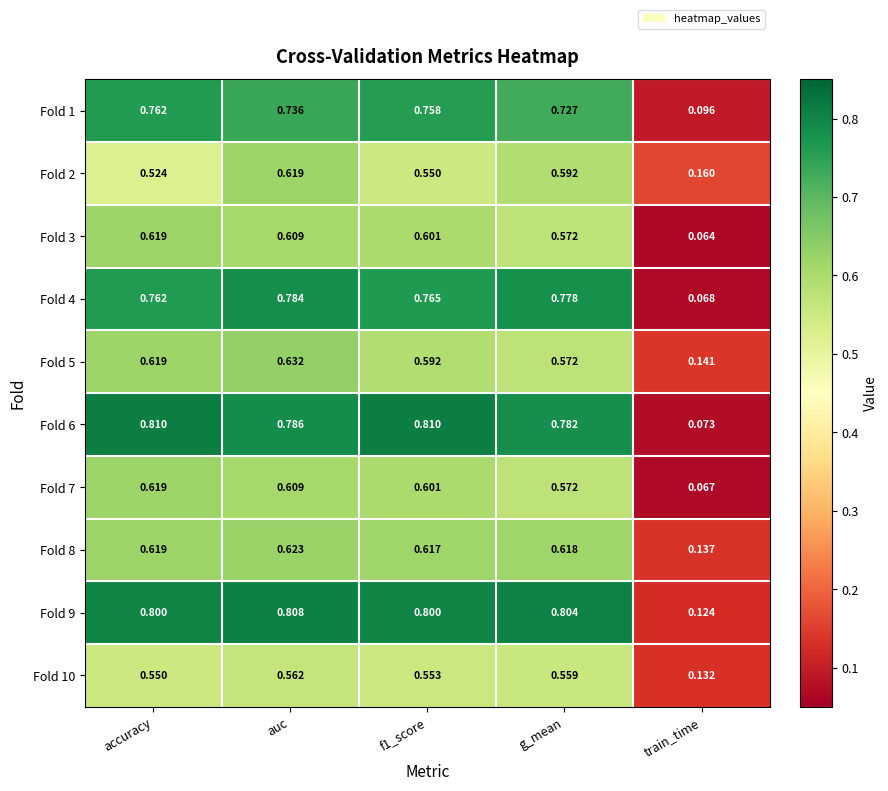

Which series changed the most between g_mean and train_time?

Fold 4